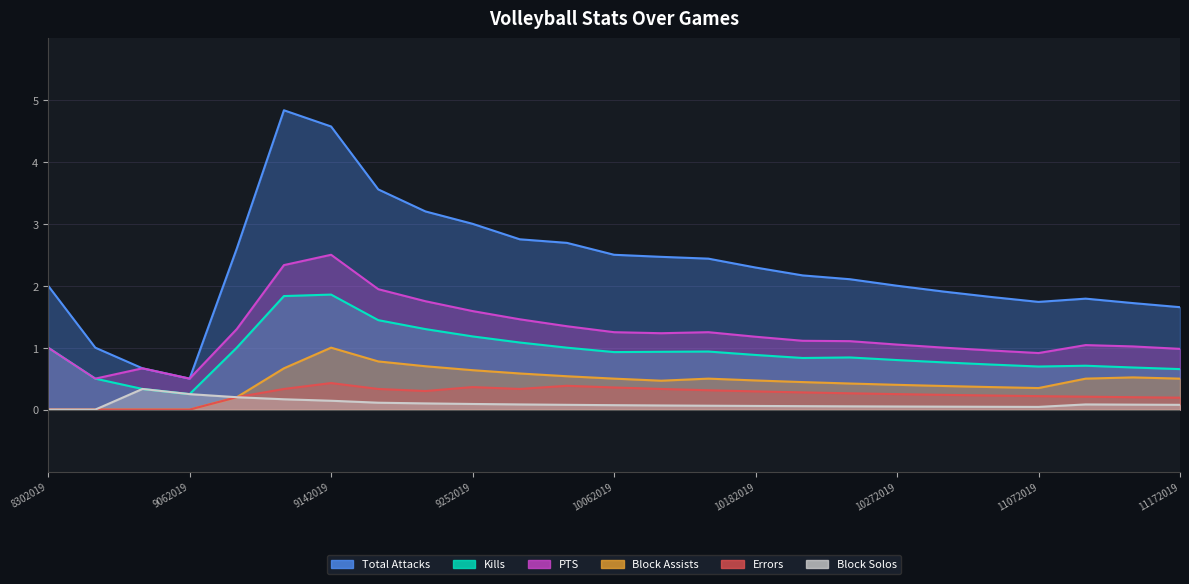

What is the difference between the second highest and second lowest values in the PTS series?

1.8